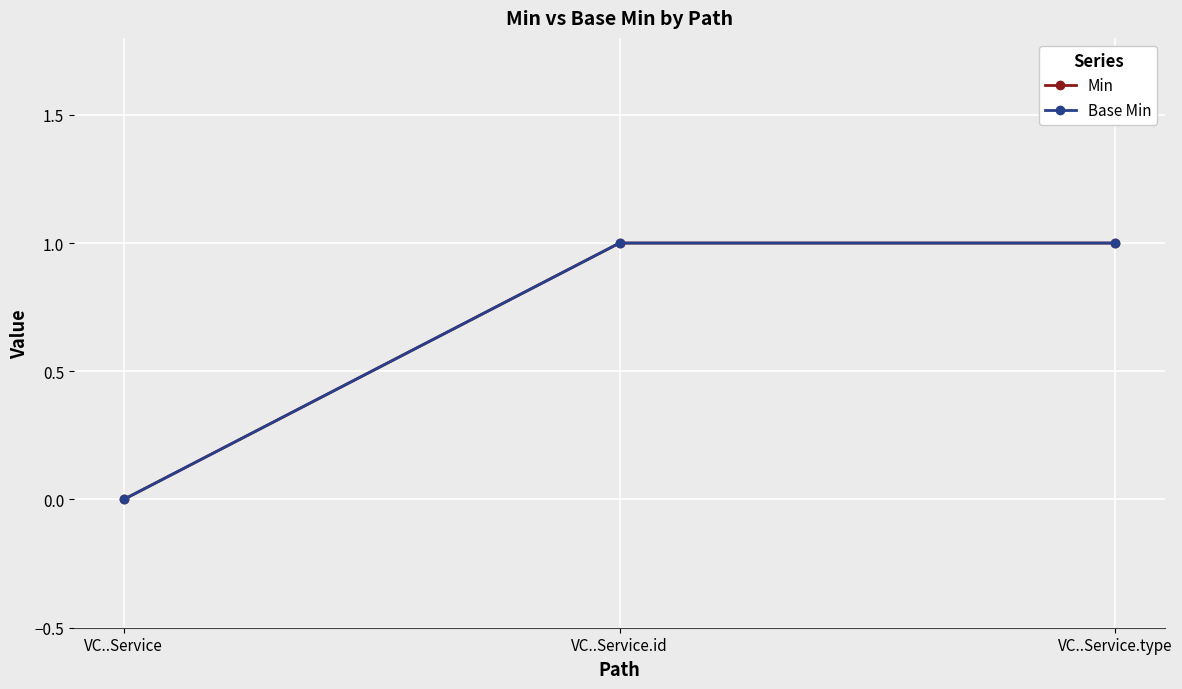

True or false: Min has a value of 1 at VC..Service.type.

True